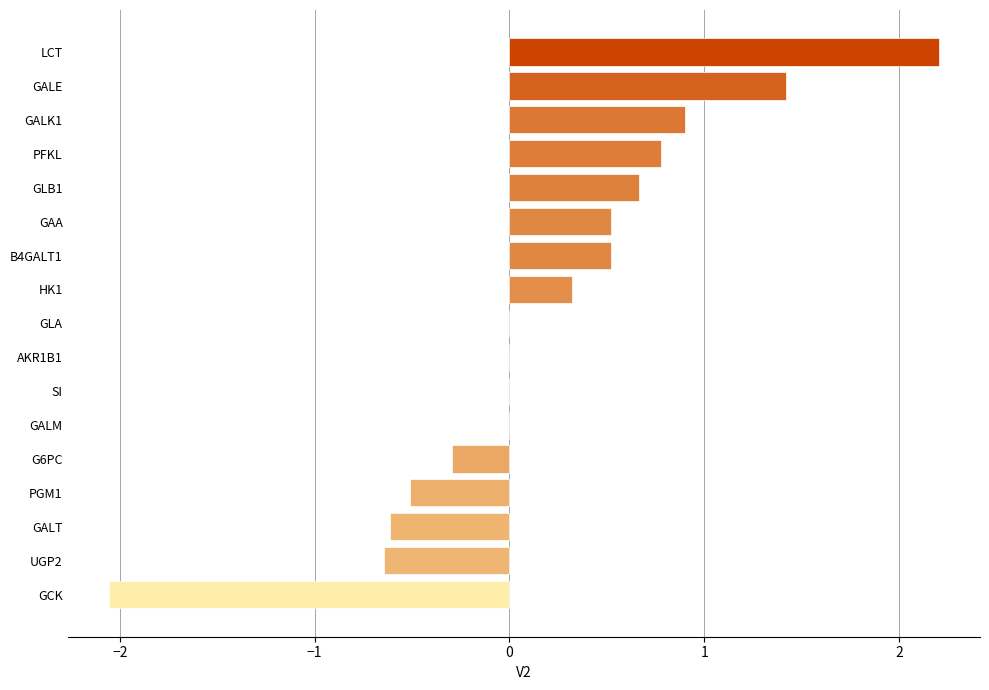

What is the change in value from SI to G6PC?

-0.3